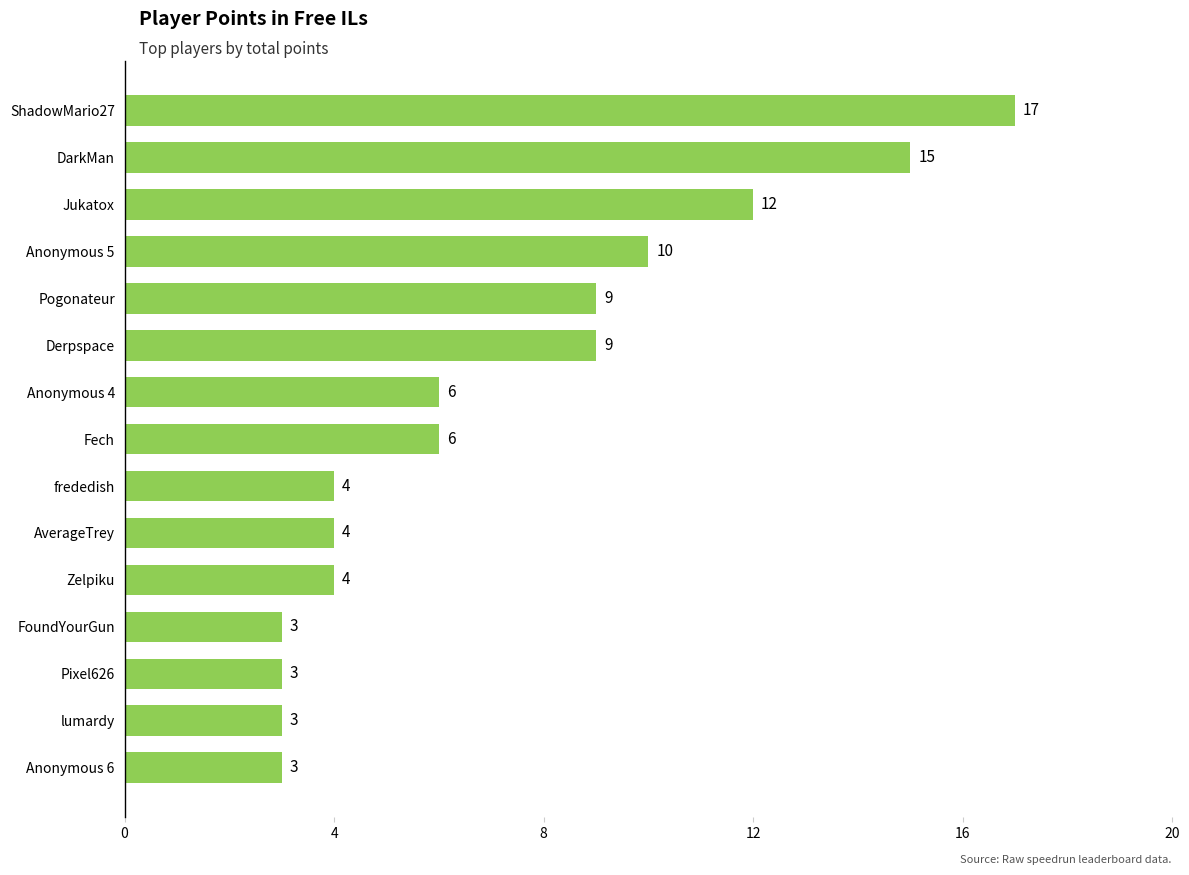

At which label is the value closest to 10?

Anonymous 5